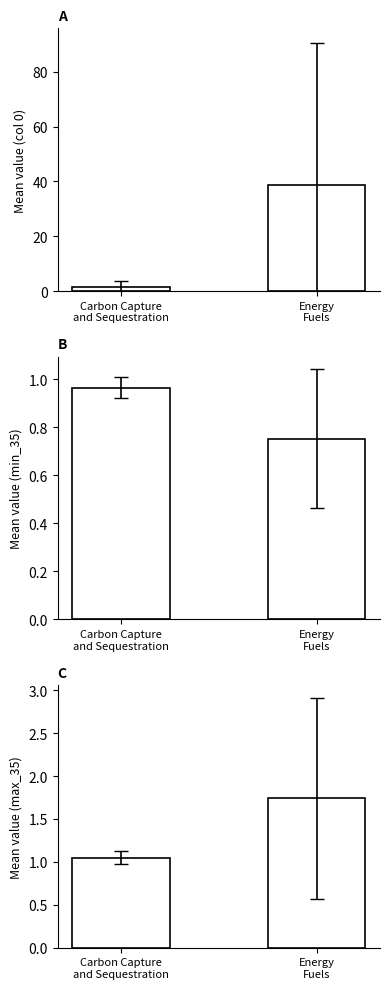

List the labels in order of col_0 mean value, smallest first.

Carbon Capture
and Sequestration, Energy
Fuels